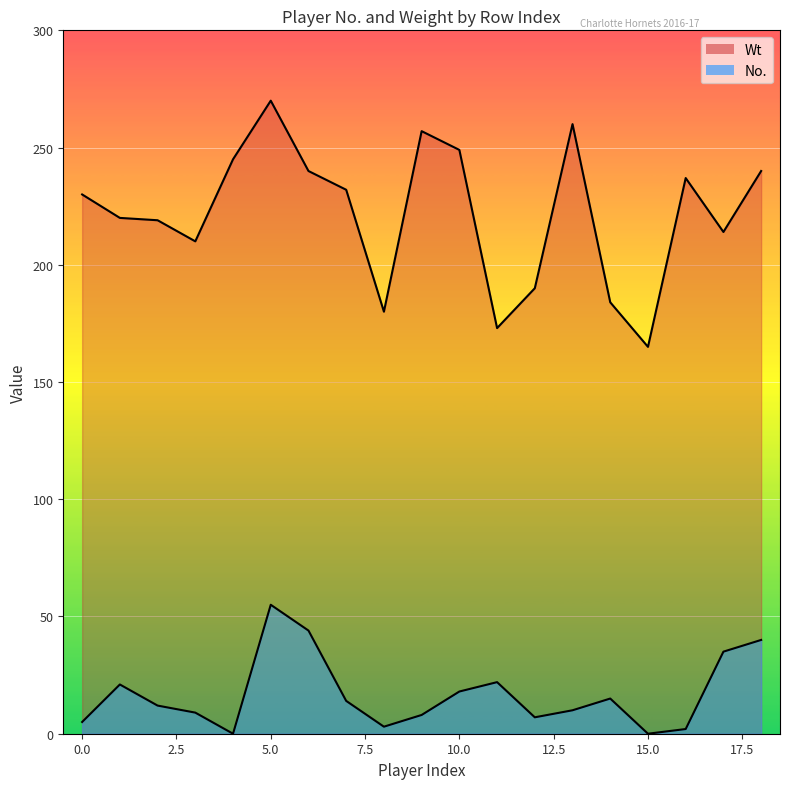

How many lines are shown in the chart?

2